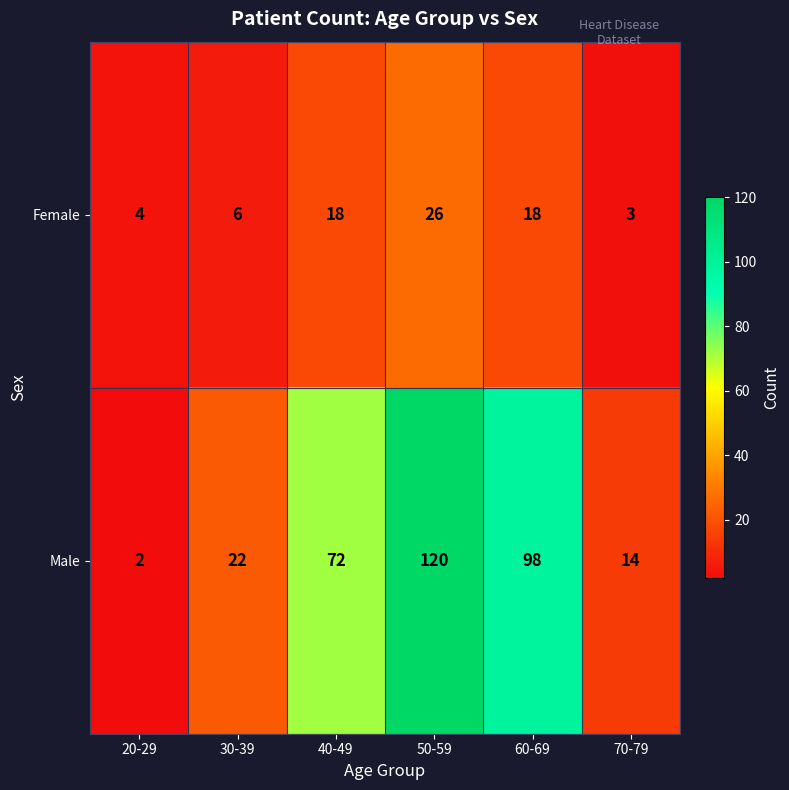

Which series has the largest range (max minus min)?

Male